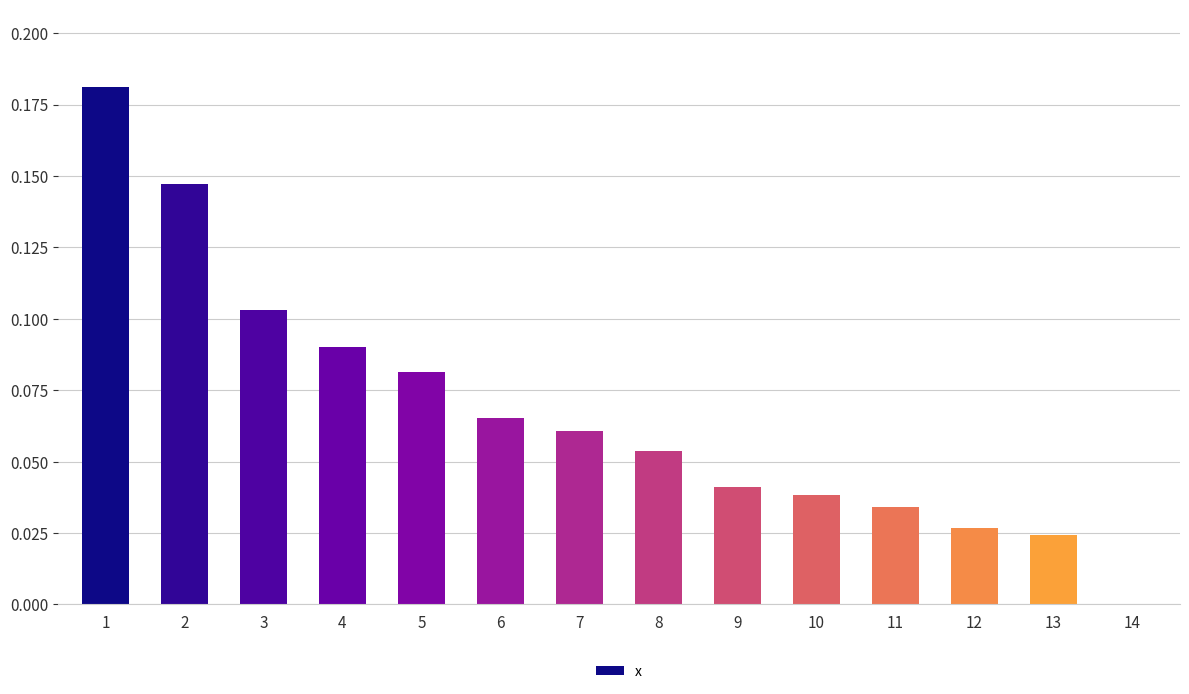

The chart shows a value of 0.0 at 13. True or false?

True